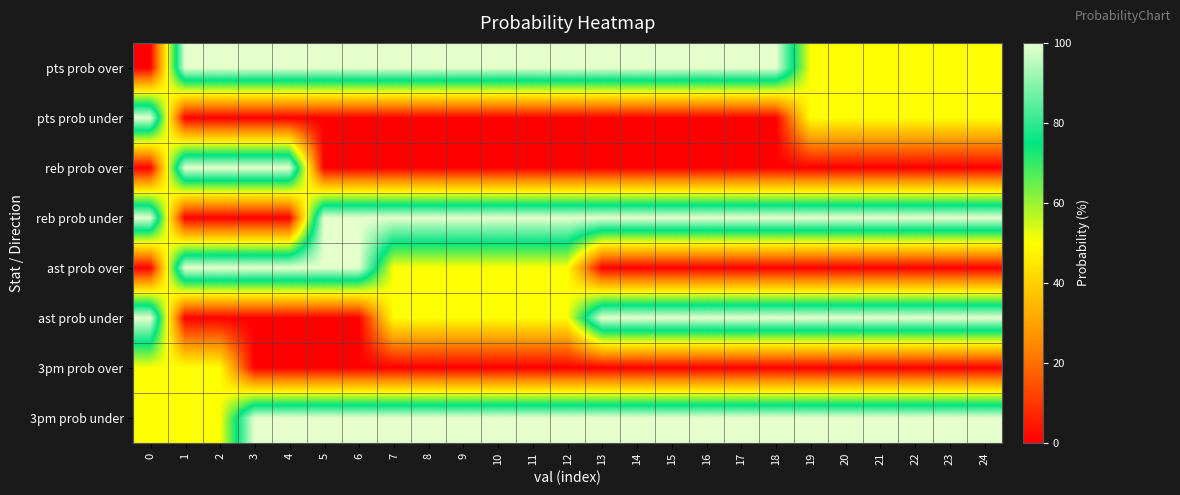

List the series in order of their peak value, highest first.

pts prob over, pts prob under, reb prob over, reb prob under, ast prob over, ast prob under, 3pm prob under, 3pm prob over